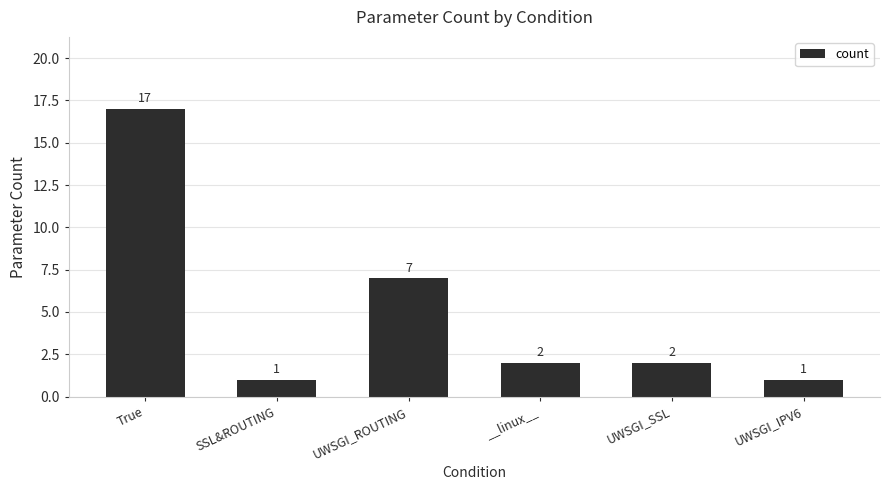

What is the sum of all values?

30